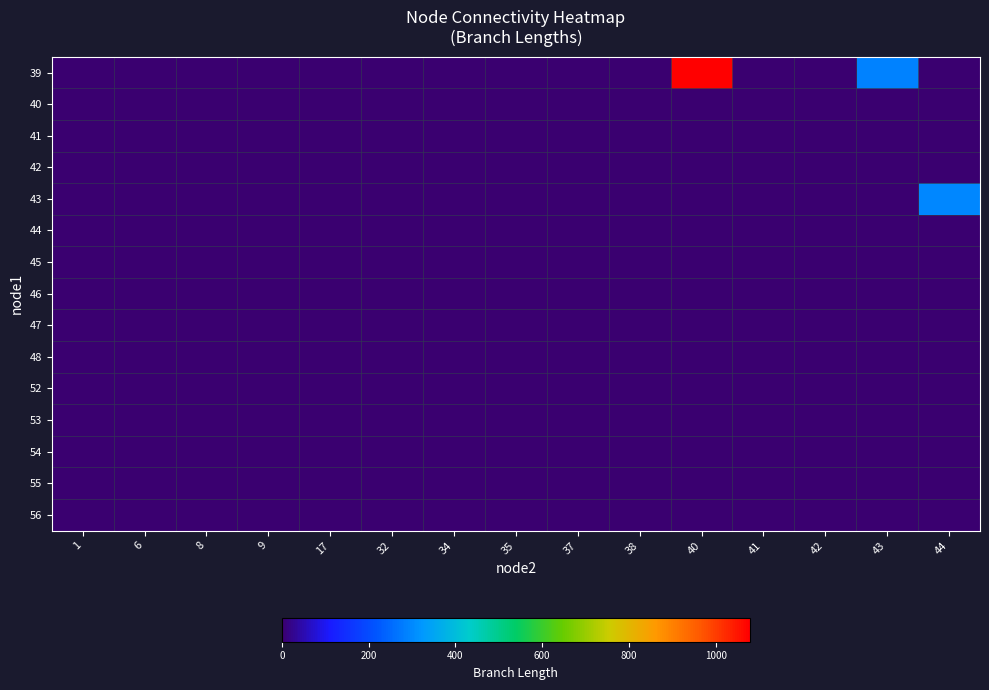

At how many categories does at least one series exceed 451?

1